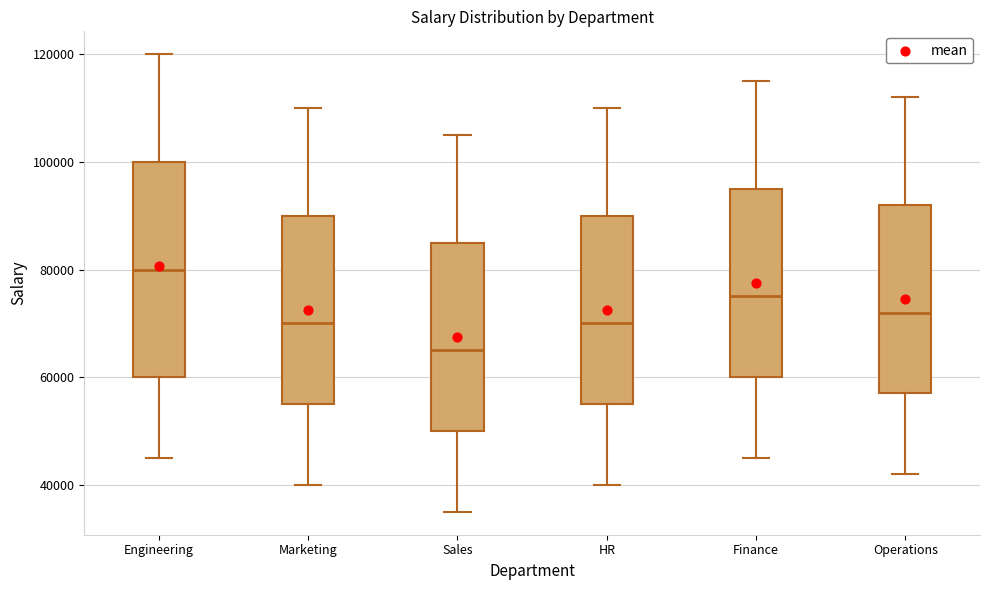

Reading left to right, read every box against the y-axis: the position of its median line, the range the box covers, and the ends of its whiskers. The values are not printed on the chart, so give them approximately, as read against the axis.

Engineering: median 80000, box 60000 to 100000, whiskers 46000 to 120000
Marketing: median 70000, box 56000 to 90000, whiskers 40000 to 110000
Sales: median 66000, box 50000 to 86000, whiskers 36000 to 106000
HR: median 70000, box 56000 to 90000, whiskers 40000 to 110000
Finance: median 76000, box 60000 to 96000, whiskers 46000 to 116000
Operations: median 72000, box 58000 to 92000, whiskers 42000 to 112000